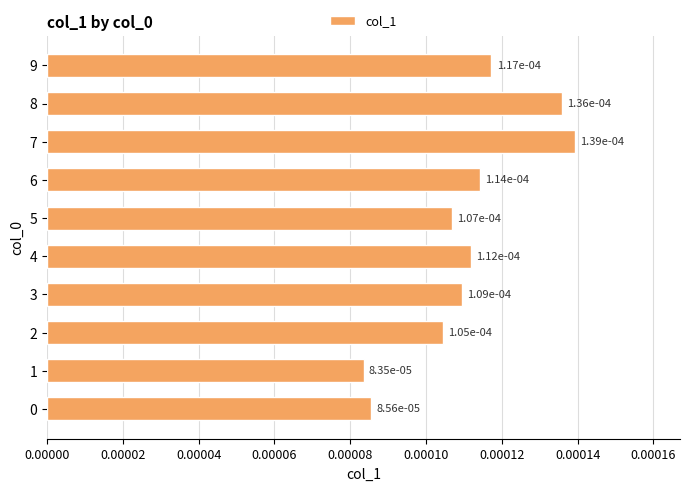

Which label corresponds to the largest value in the chart?

7